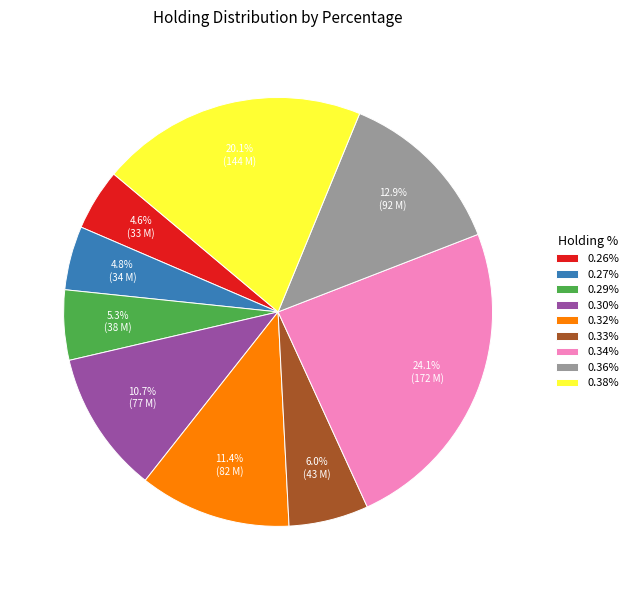

Is there a majority slice in this chart?

No